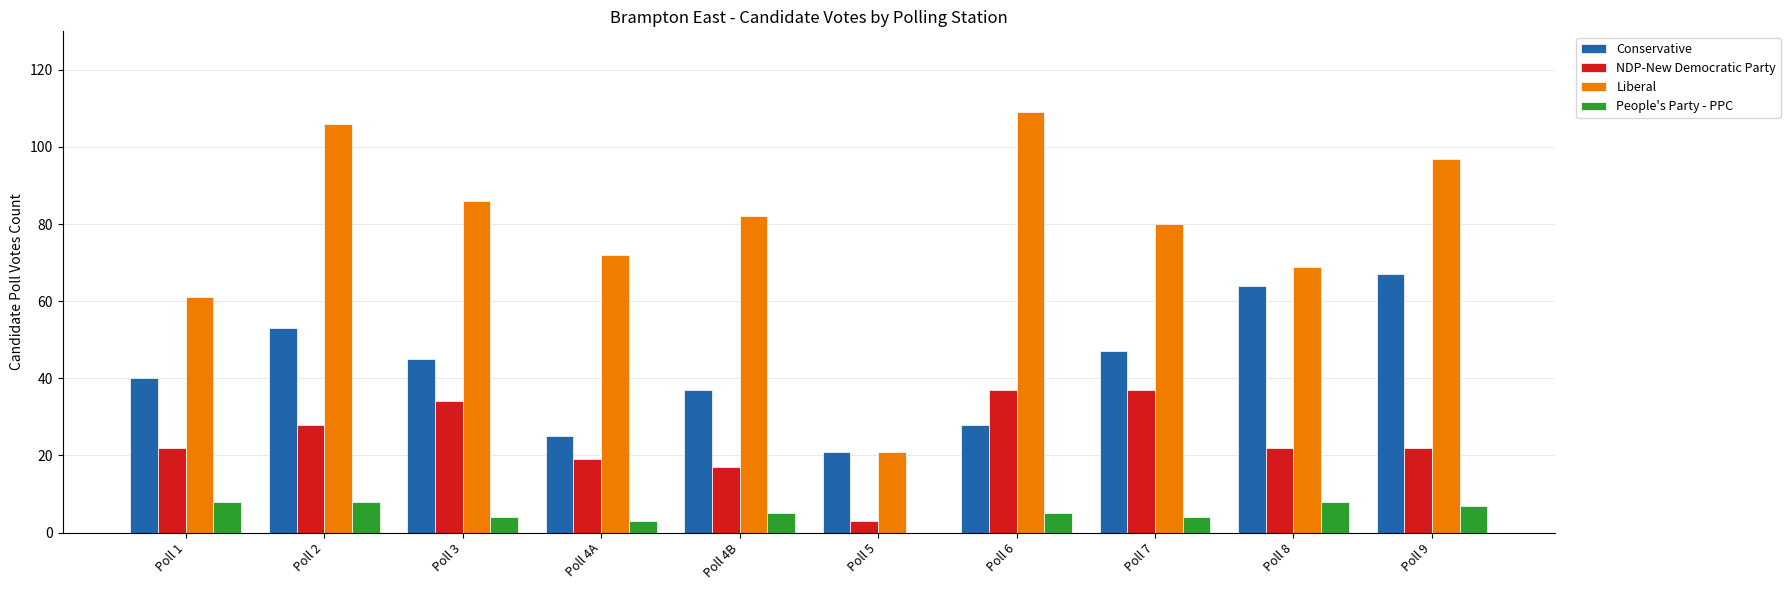

Count the number of categories in the chart.

10